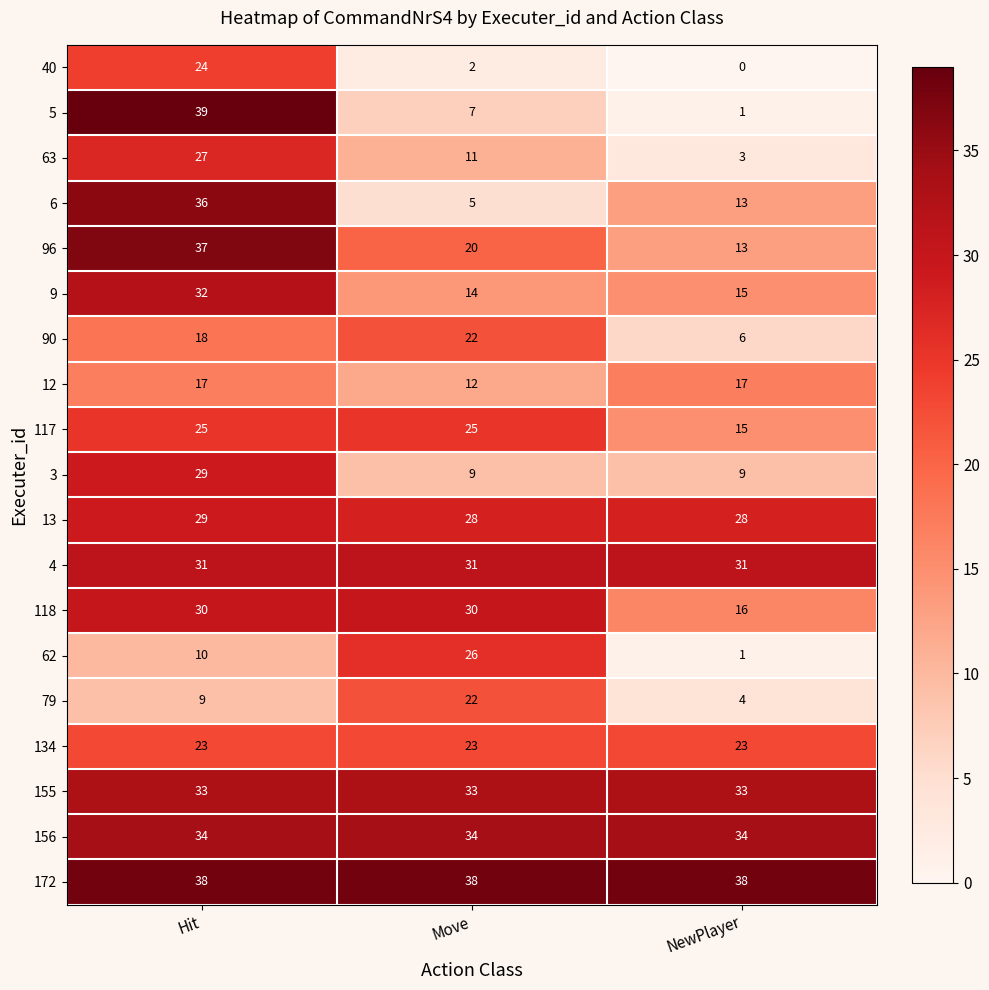

What value does the 5 series have at Move?

7